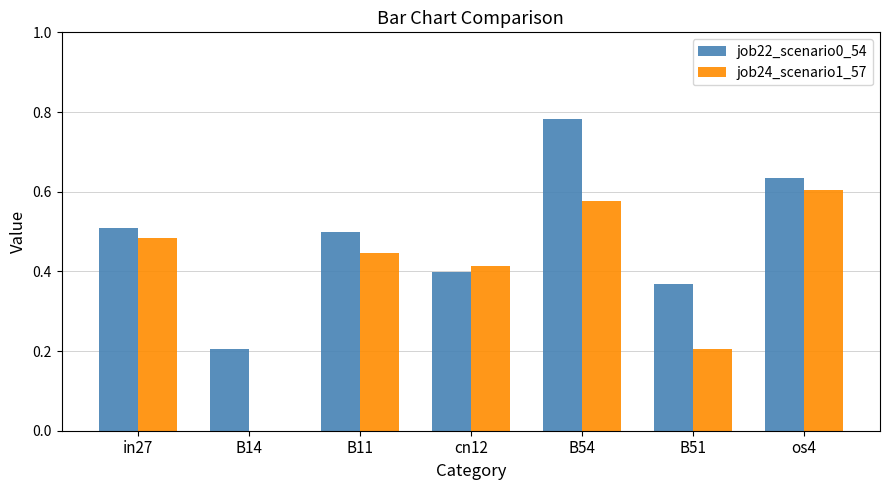

How many distinct data groups are displayed?

2